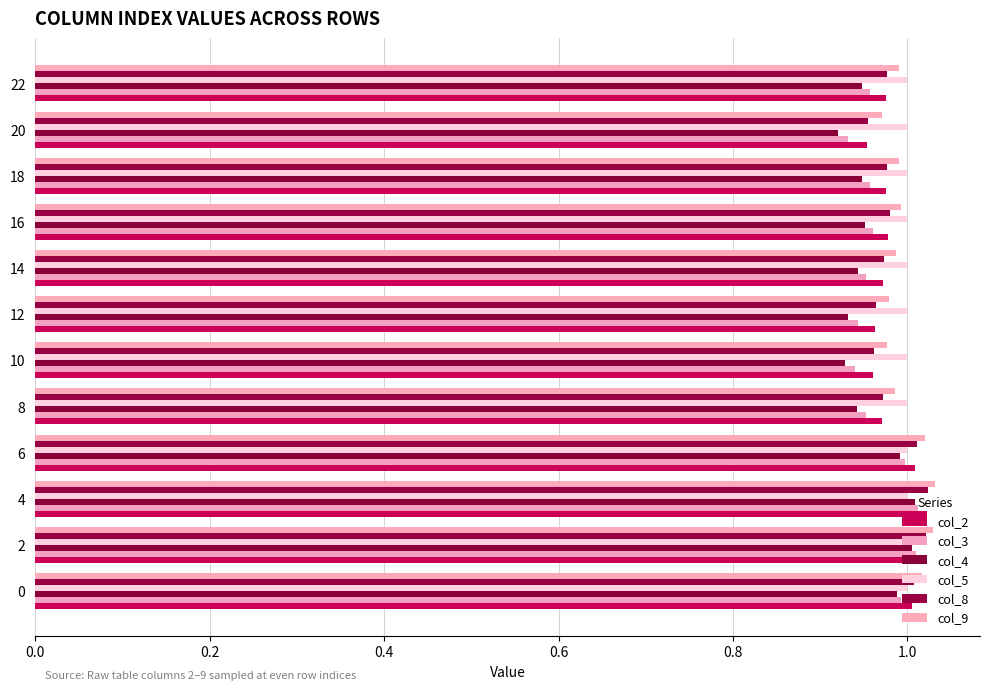

What is the maximum value shown in the chart?

1.0